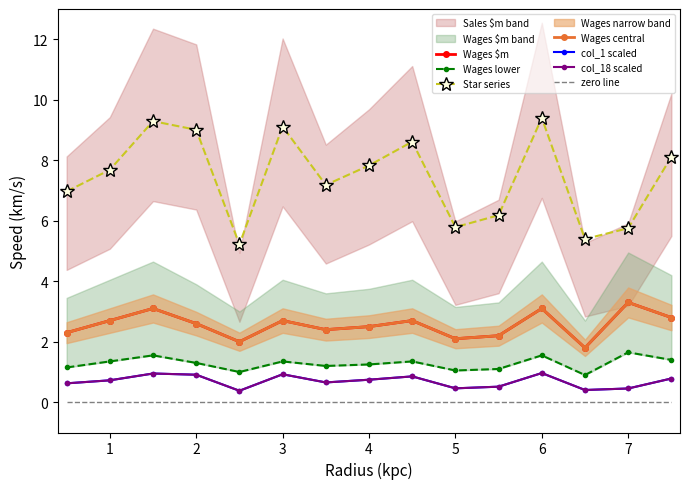

Reading right to left, what are all the values shown in this chart?

Wages $m: 2.8	3.3	1.8	3.1	2.2	2.1	2.7	2.5	2.4	2.7	2.0	2.6	3.1	2.7	2.3
col_1 scaled: 0.8	0.5	0.4	1.0	0.5	0.5	0.9	0.7	0.7	0.9	0.4	0.9	1.0	0.7	0.6
col_18 scaled: 0.8	0.5	0.4	1.0	0.5	0.5	0.9	0.7	0.7	0.9	0.4	0.9	1.0	0.7	0.6
Star series: 8.1	5.8	5.4	9.4	6.2	5.8	8.6	7.8	7.2	9.1	5.2	9.0	9.3	7.7	7.0